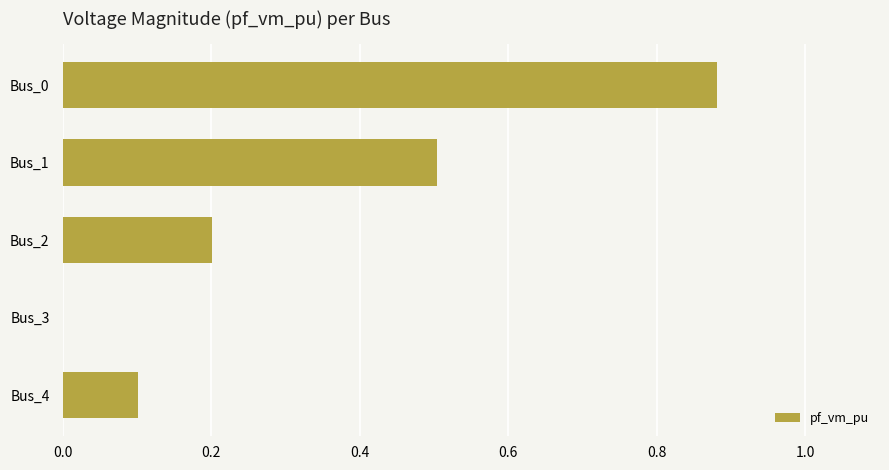

Are the bars horizontal?

Yes